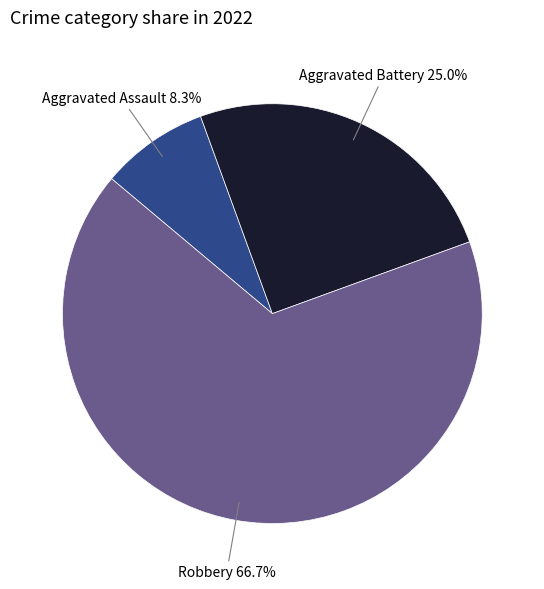

What is the smallest slice in the pie chart?

Aggravated Assault